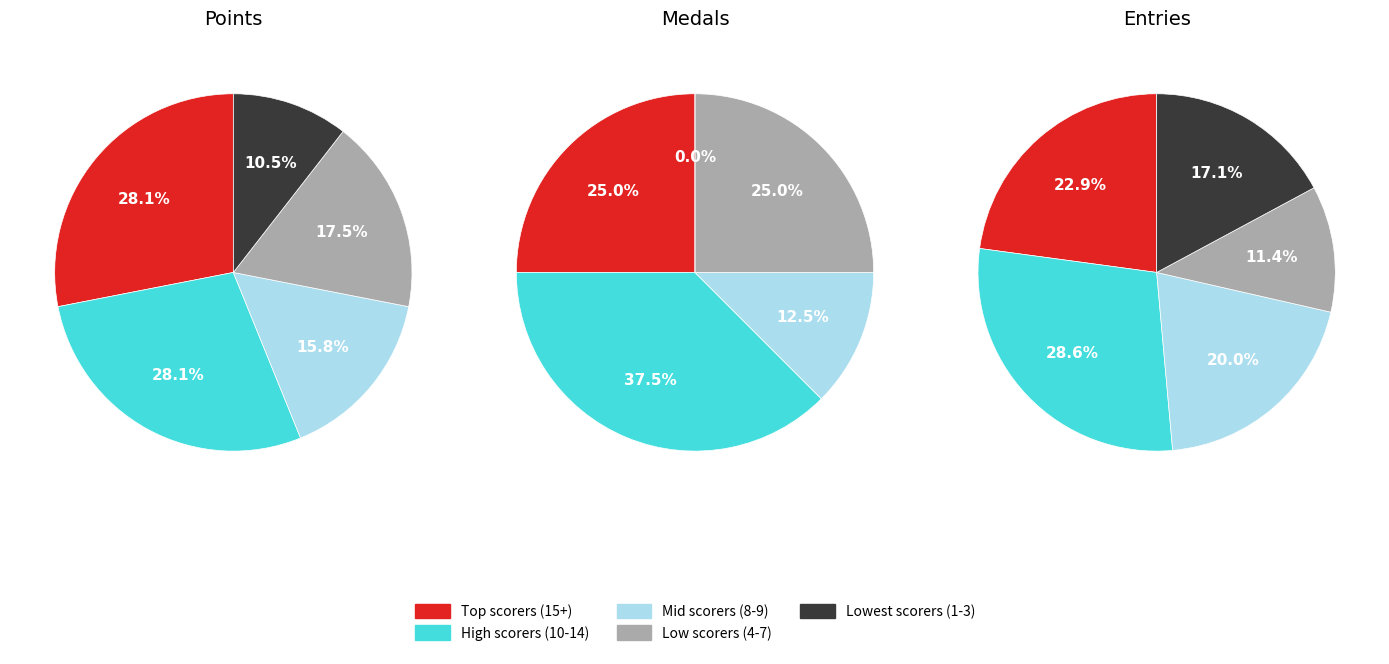

Count the number of slices in the pie.

15